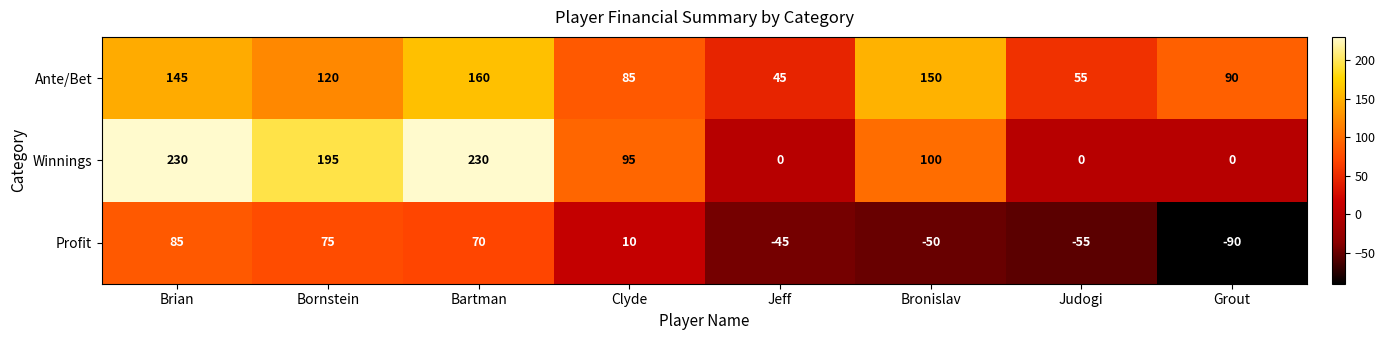

What is the sum of all Winnings values?

850